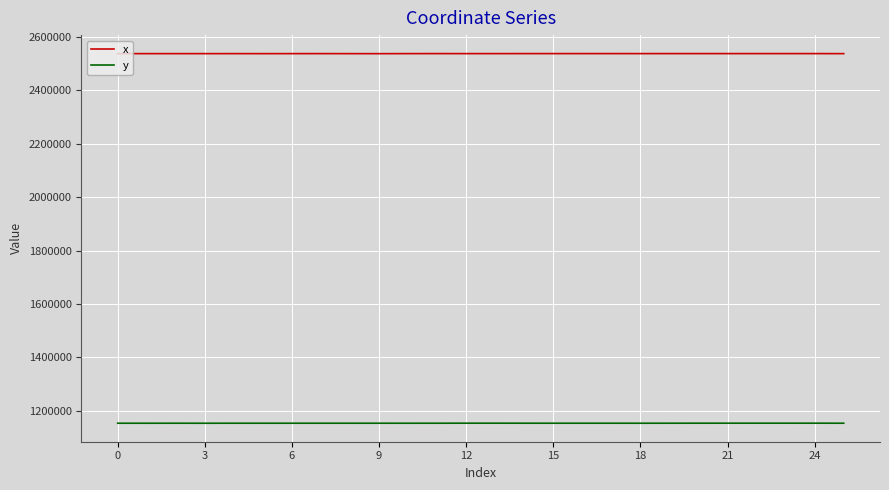

List the series in order of their peak value, lowest first.

y, x